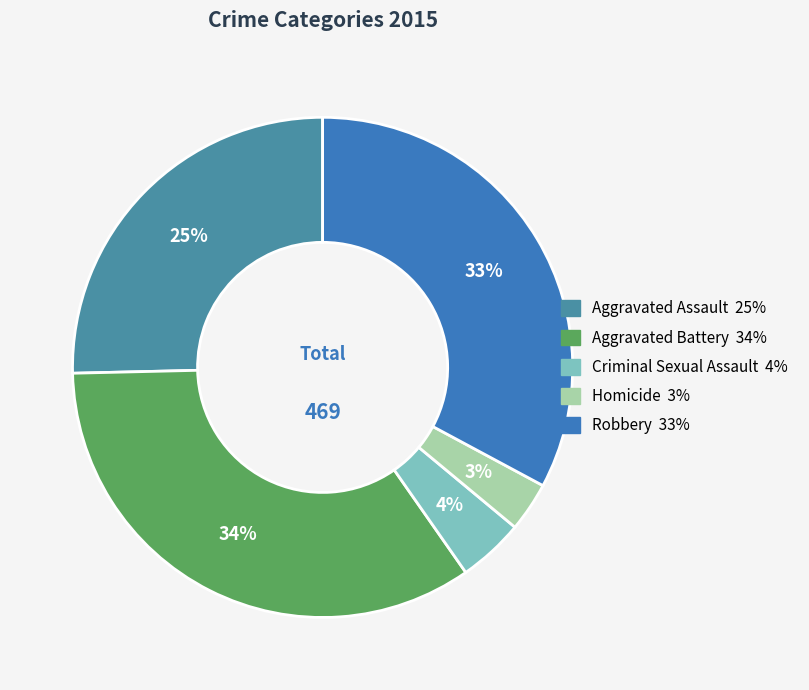

To the nearest percent, what portion does Aggravated Assault represent?

25%